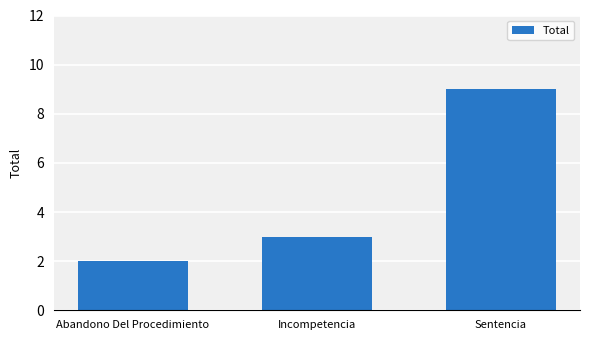

What is the change in value from Abandono Del Procedimiento to Sentencia?

+7